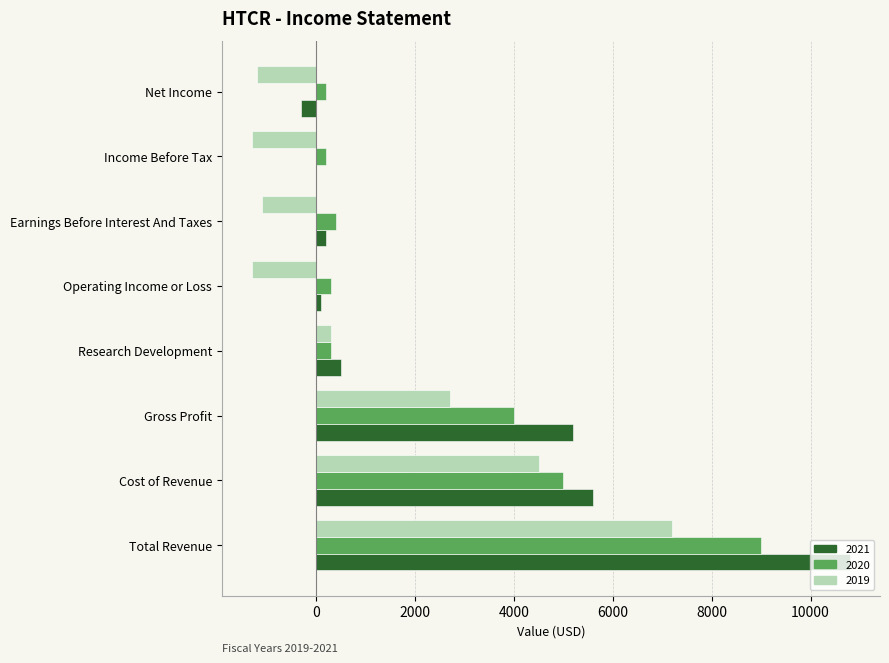

What is the difference between the 2019 values at Research Development and Cost of Revenue?

4200